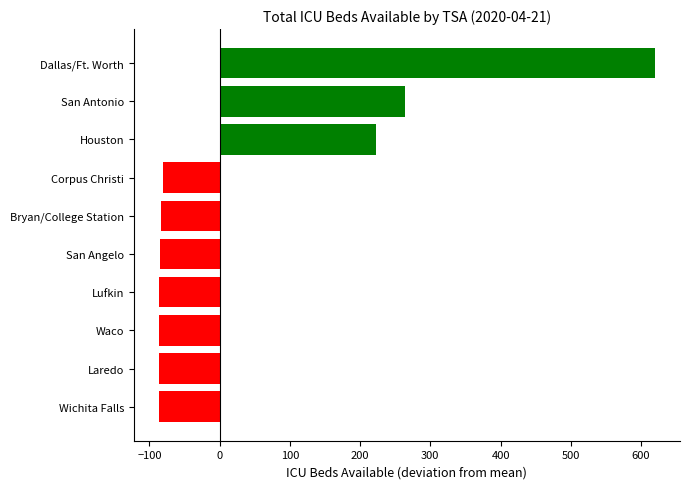

What is the smallest value displayed?

-86.9